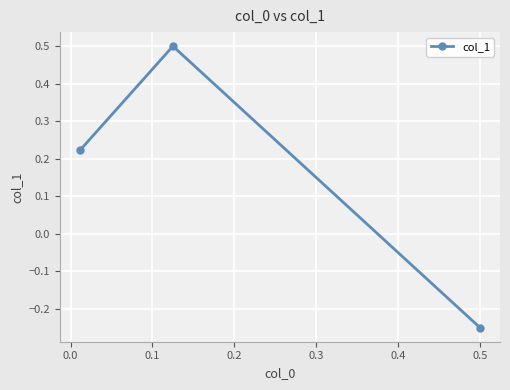

What is the maximum value shown in the chart?

0.5